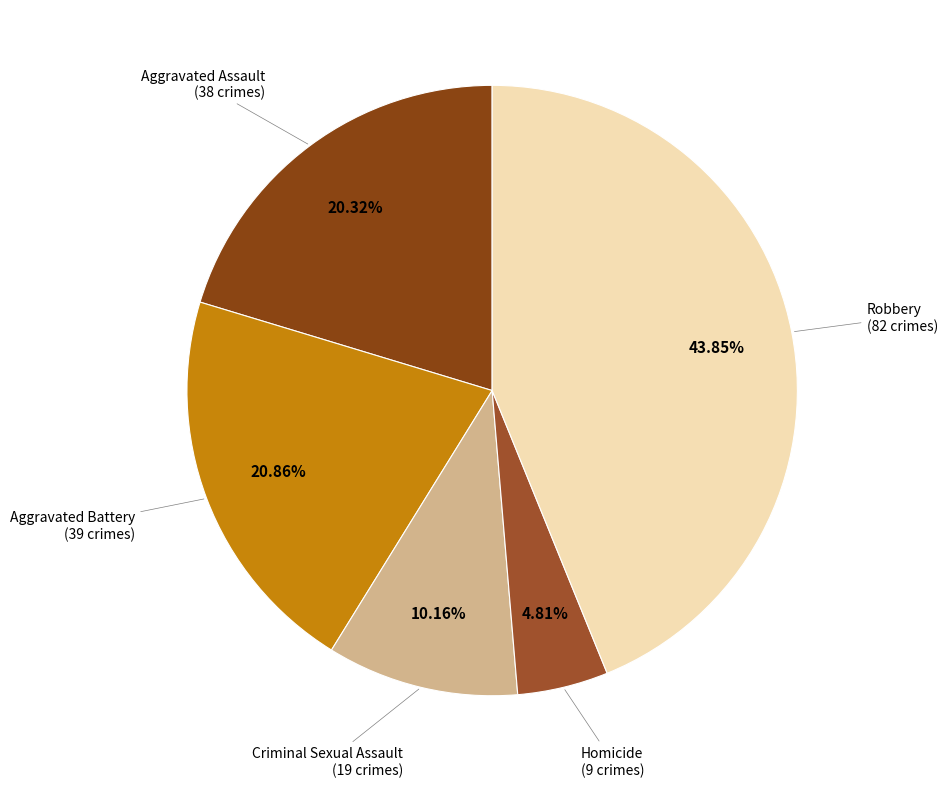

What is the largest slice in the pie chart?

Robbery